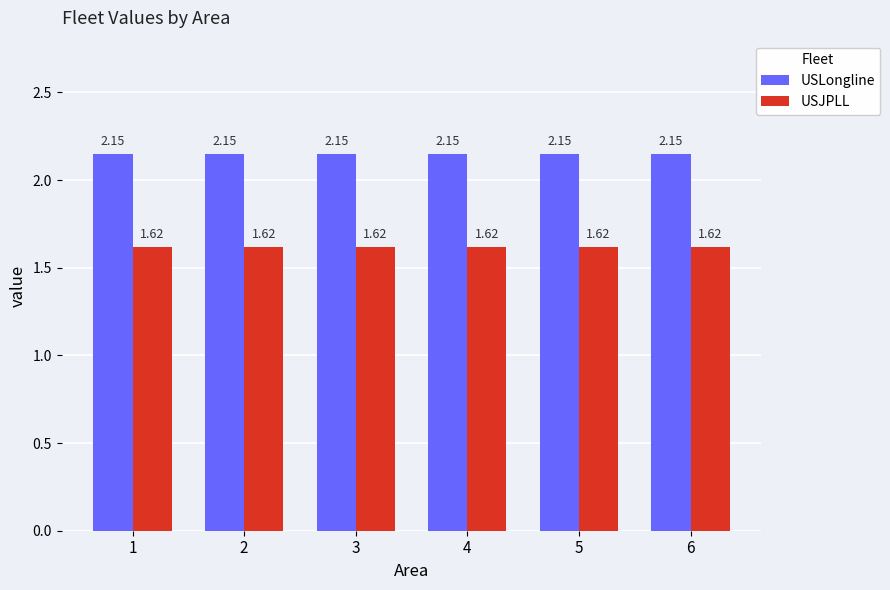

List the series in order of their overall mean, highest first.

USLongline, USJPLL